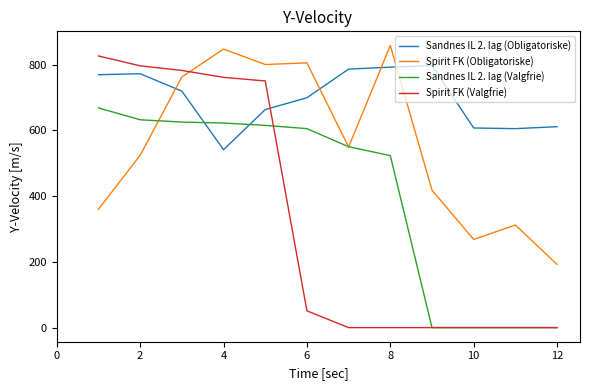

List the series in order of their overall mean, highest first.

Sandnes IL 2. lag (Obligatoriske), Spirit FK (Obligatoriske), Sandnes IL 2. lag (Valgfrie), Spirit FK (Valgfrie)